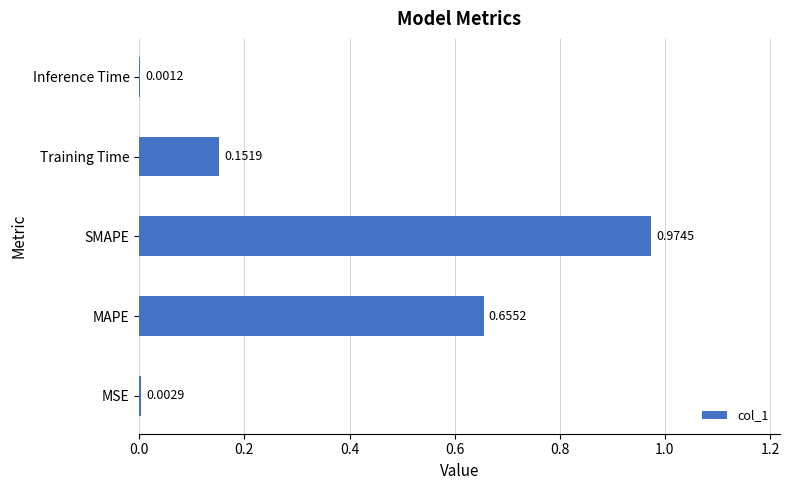

How many categories are shown in the chart?

5